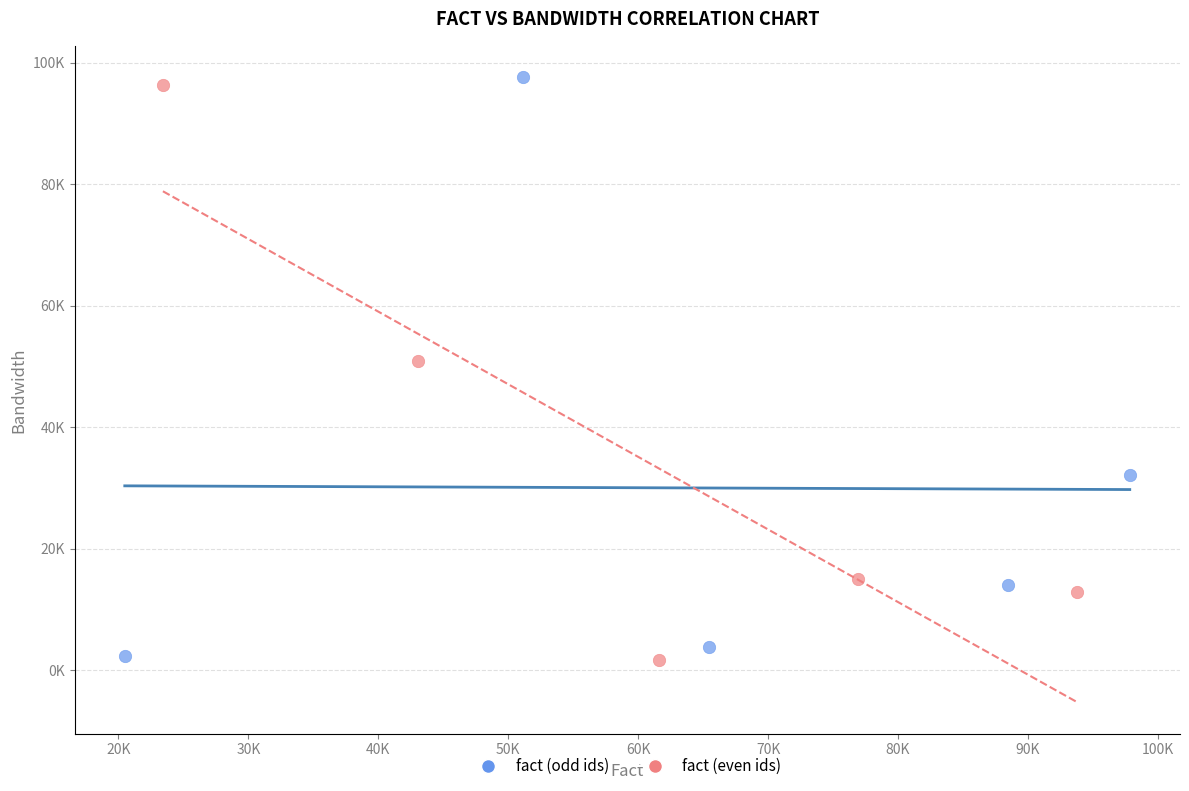

Which series has the widest spread of Y values?

fact (odd ids)